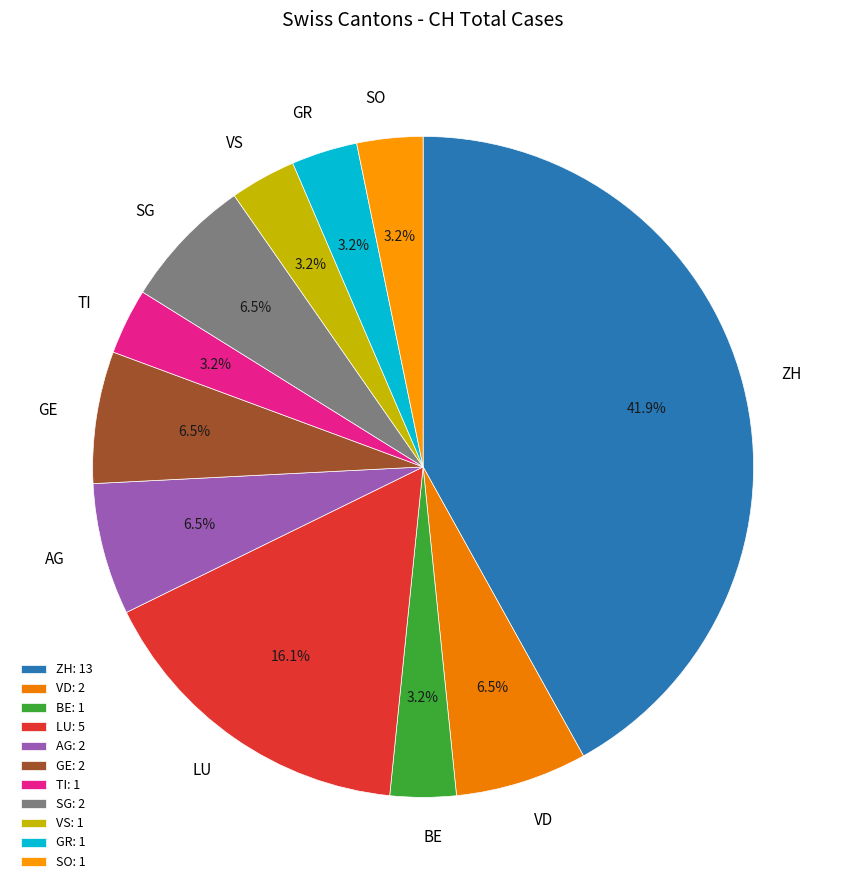

Combined, do LU and GR account for over 50%?

No